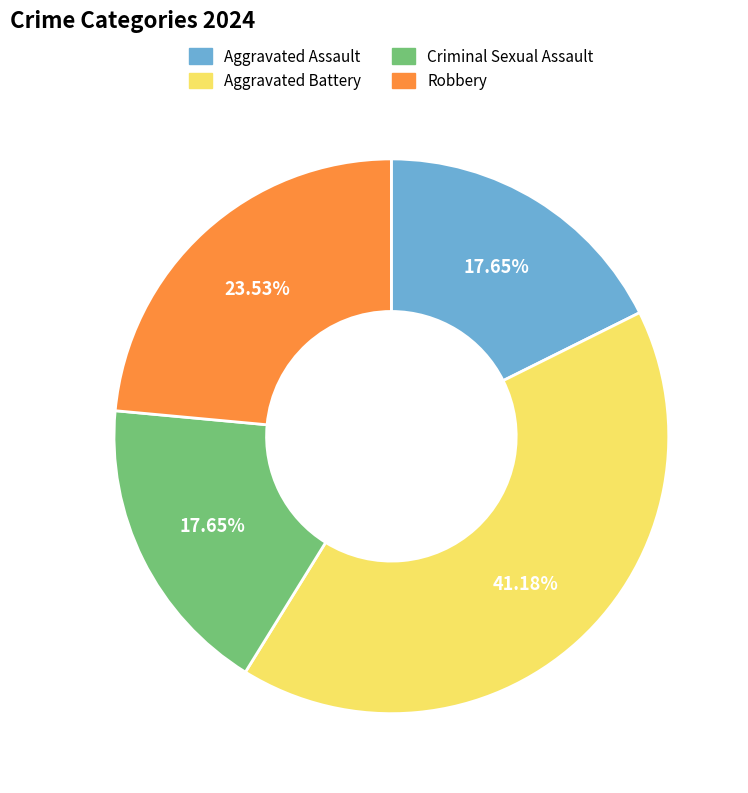

Which category has the biggest portion of the pie?

Aggravated Battery